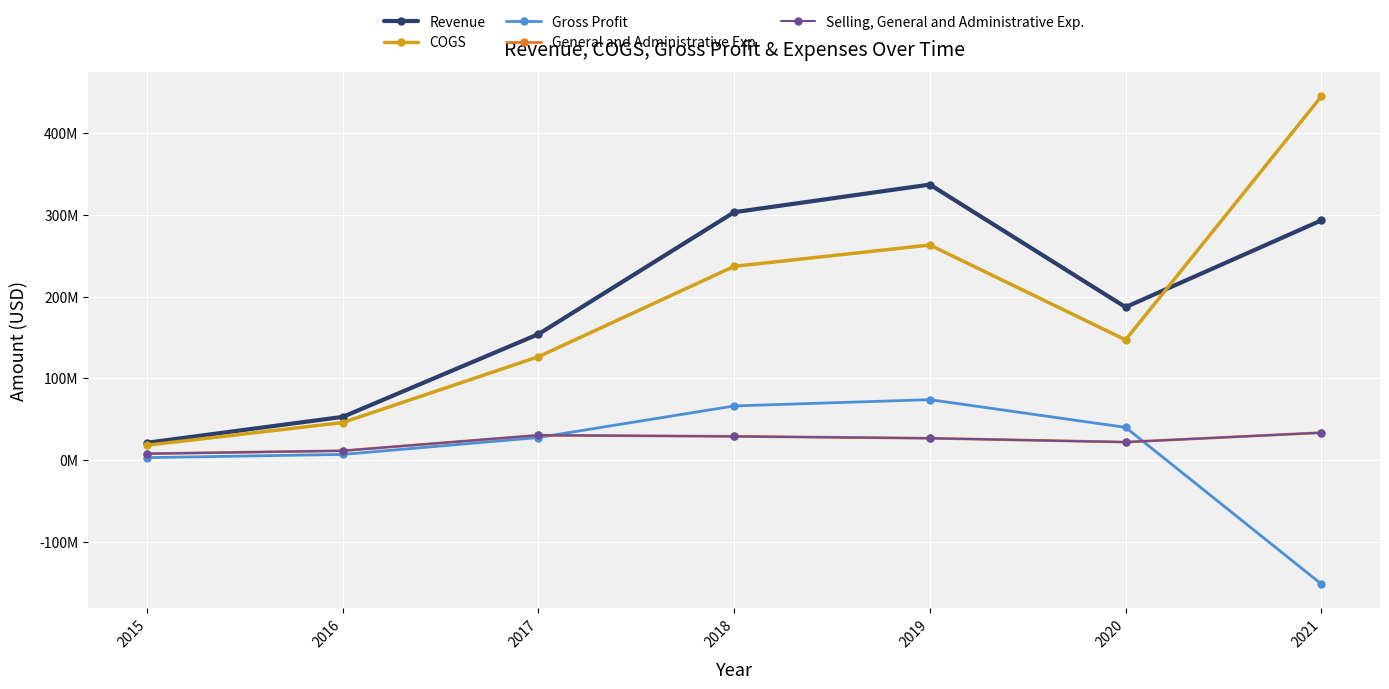

Between 2020 and 2015, which is larger?

2020